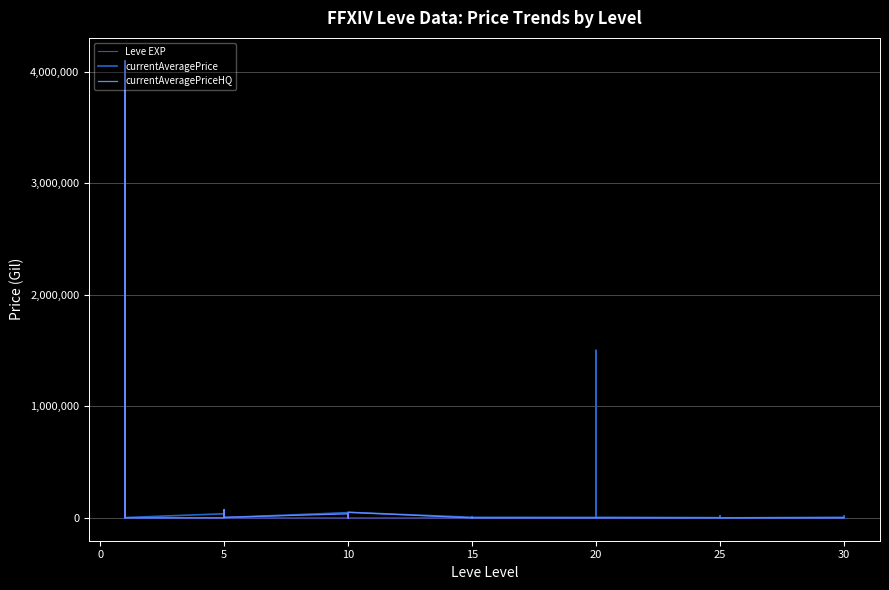

Which has a higher value, 20 or 5?

20